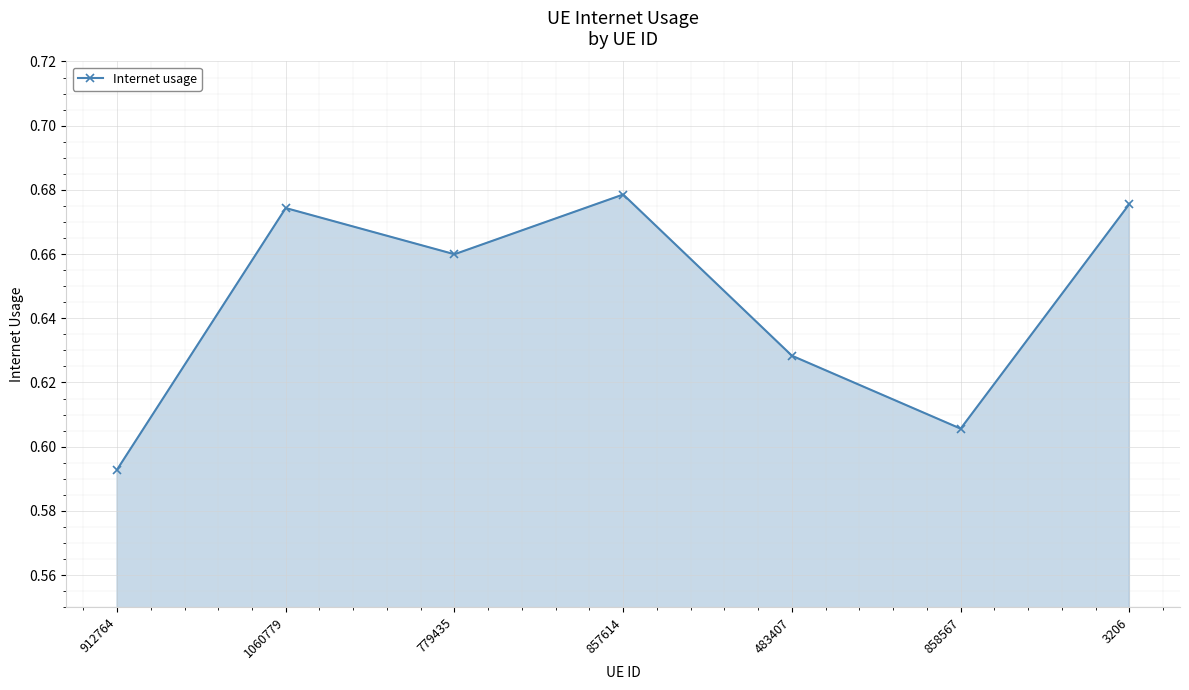

What is the label of the 1st point from the left?

912764